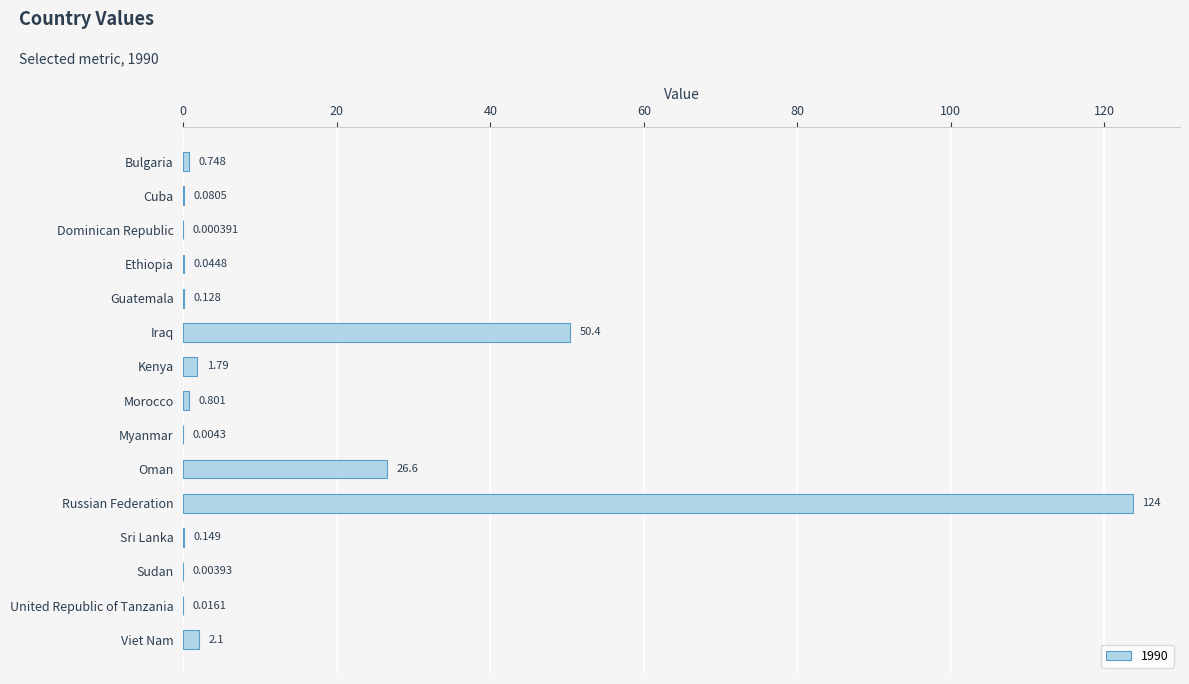

At which category does the chart reach its peak across all series?

Russian Federation